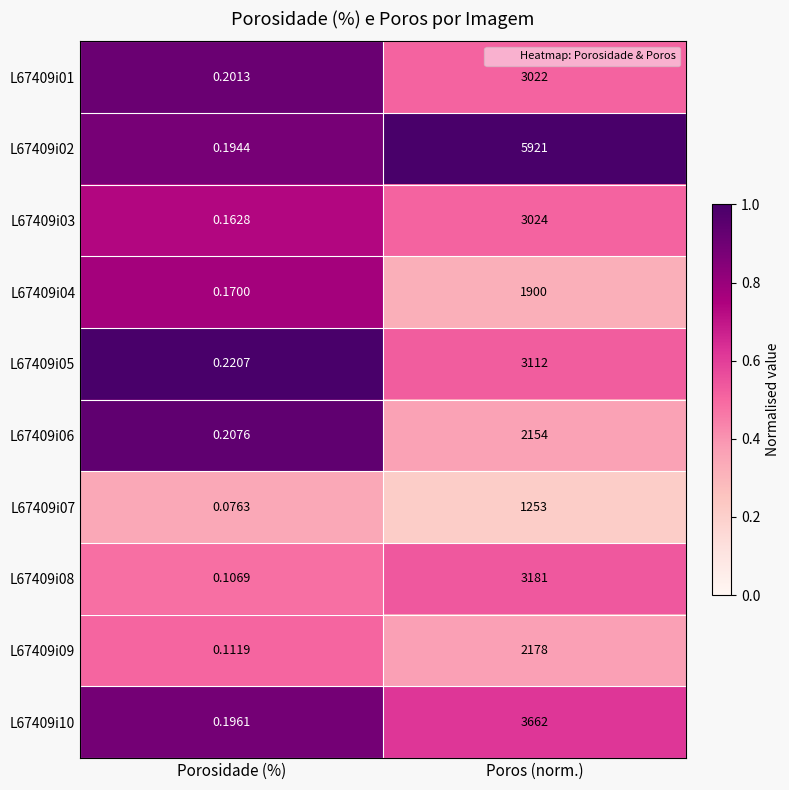

Rank the categories by L67409i04 value from lowest to highest.

Porosidade (%), Poros (norm.)